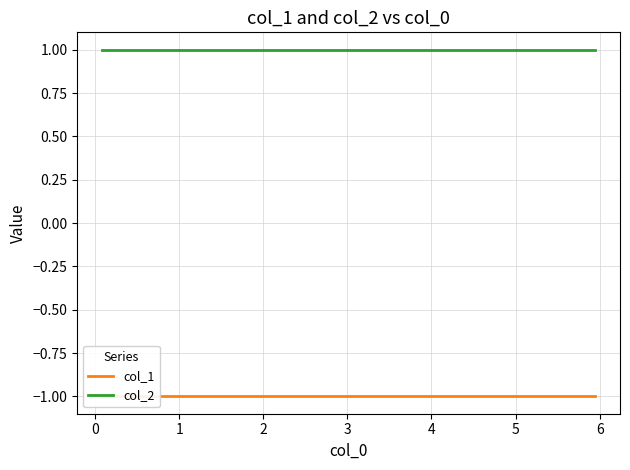

Reading left to right, list all the values displayed in this chart.

col_1: -1	-1	-1	-1	-1	-1	-1	-1	-1	-1
col_2: 1	1	1	1	1	1	1	1	1	1